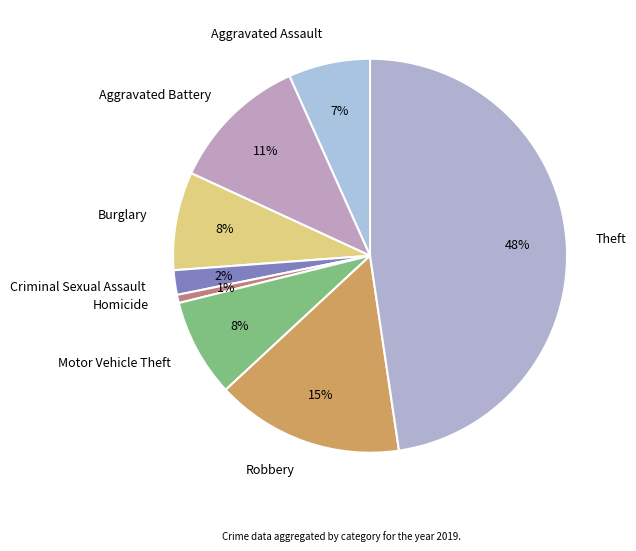

Which has a higher value, Robbery or Homicide?

Robbery